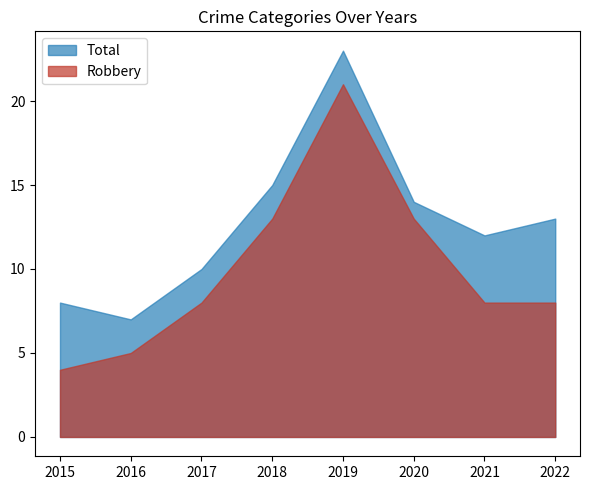

What are all the series names shown in the legend?

Total, Robbery